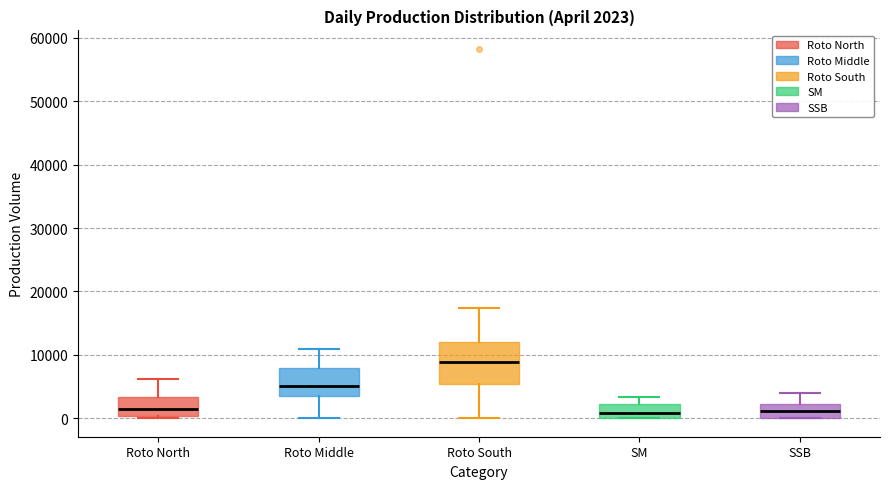

Which box is the tallest, from its lower edge to its upper edge?

Roto South